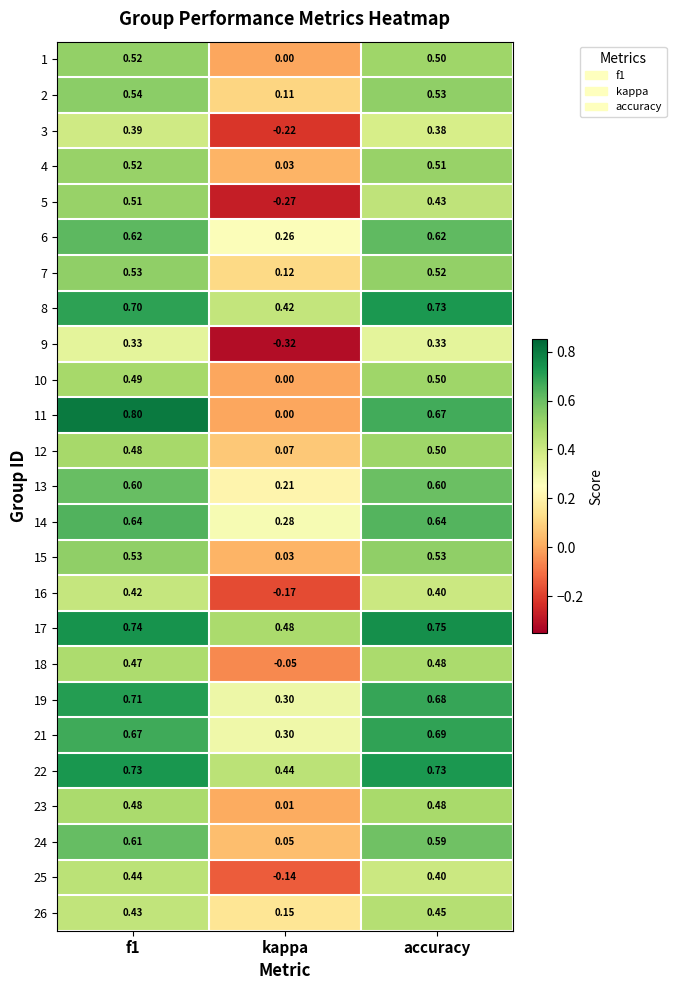

Is the value of 16 at f1 greater than the value of 14 at kappa?

Yes